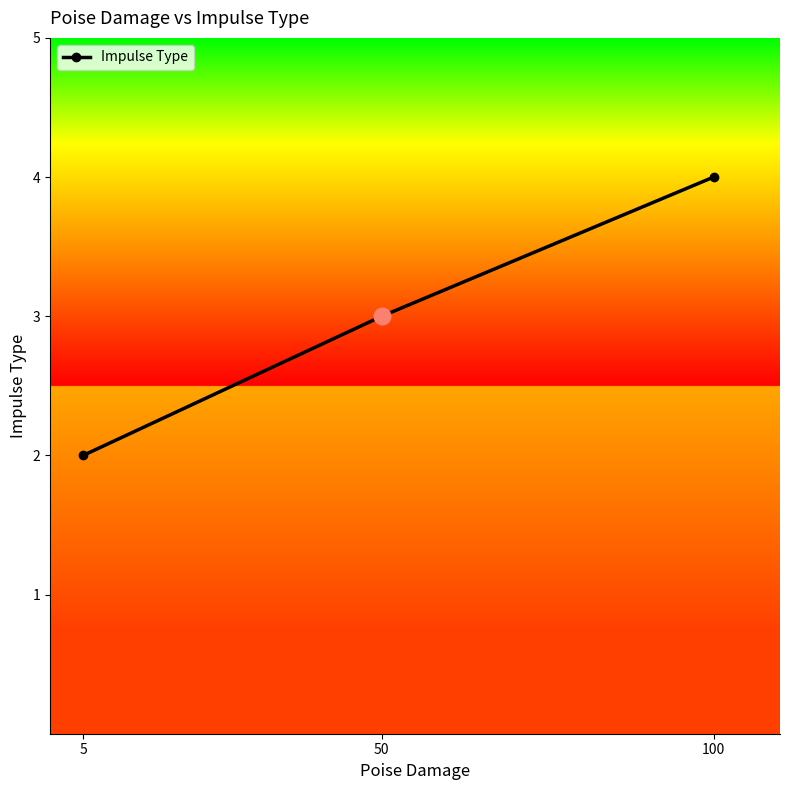

List the labels in order of value, smallest first.

5, 50, 100